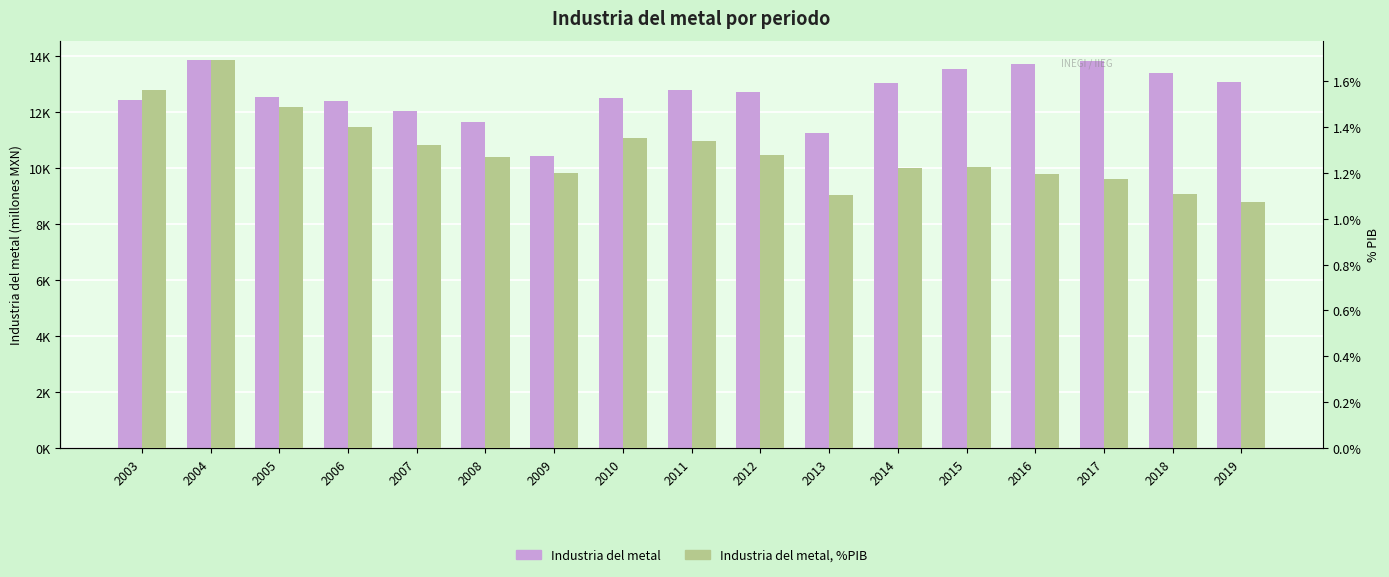

The Industria del metal series shows 7796.3 at 2012. True or false?

False